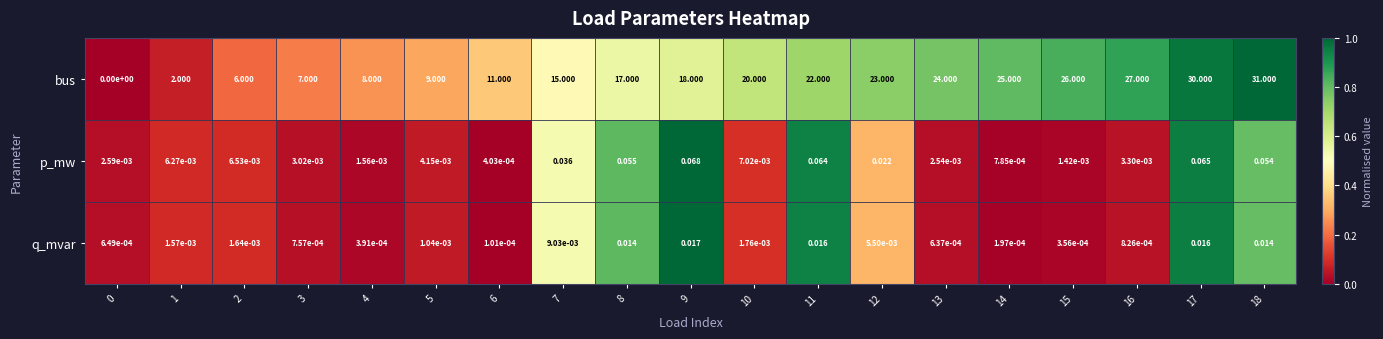

Count the number of data series in this chart.

3